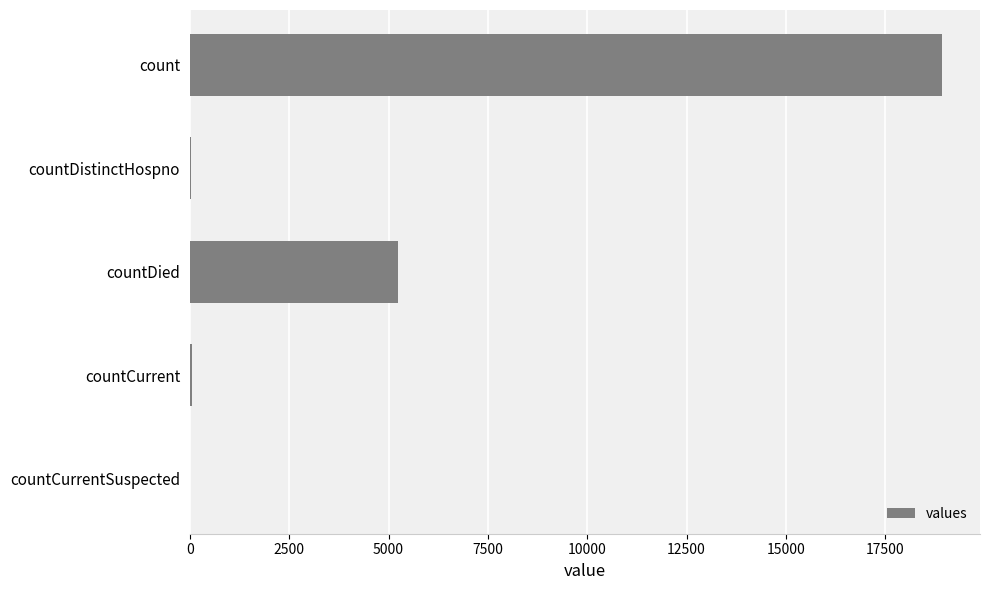

What is the sum of the values at count and countDied?

24165